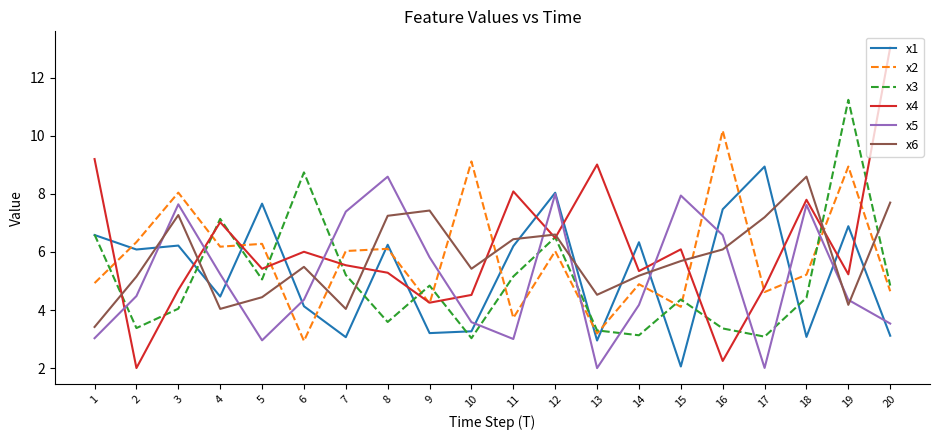

Which label corresponds to the largest value in the chart?

20